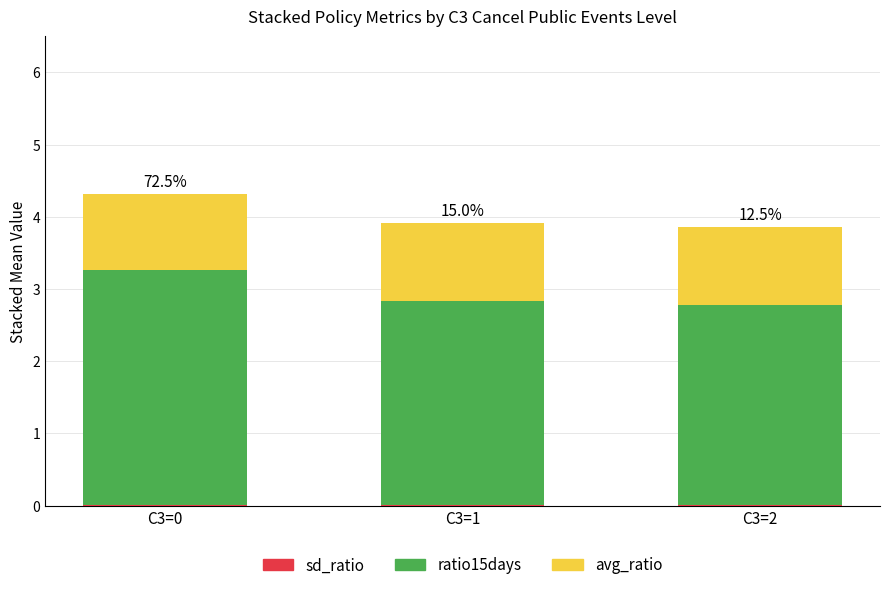

How many data points does each series have?

3